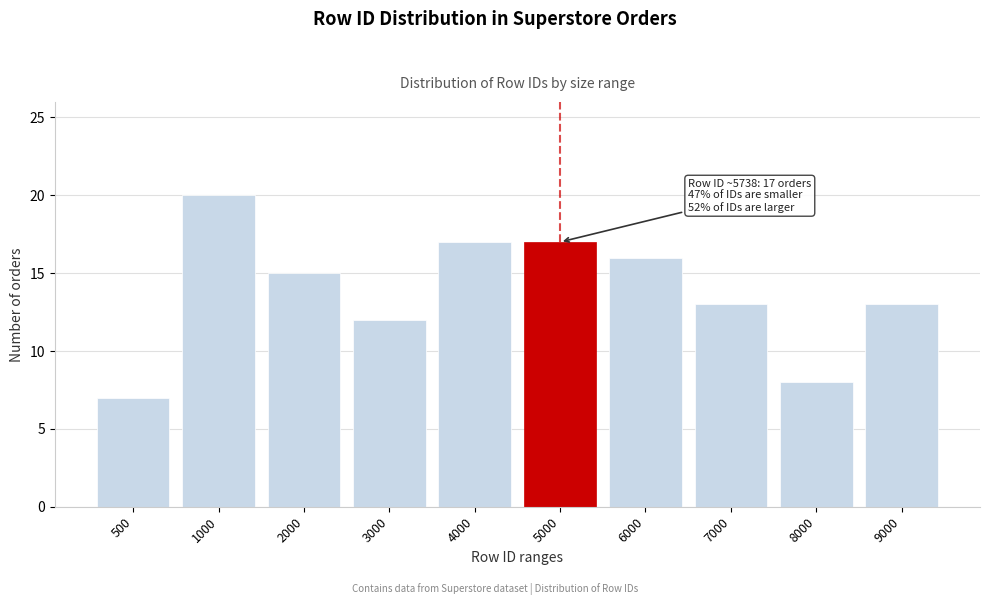

Reading left to right, list all the values displayed in this chart.

500=7	1000=20	2000=15	3000=12	4000=17	5000=17	6000=16	7000=13	8000=8	9000=13